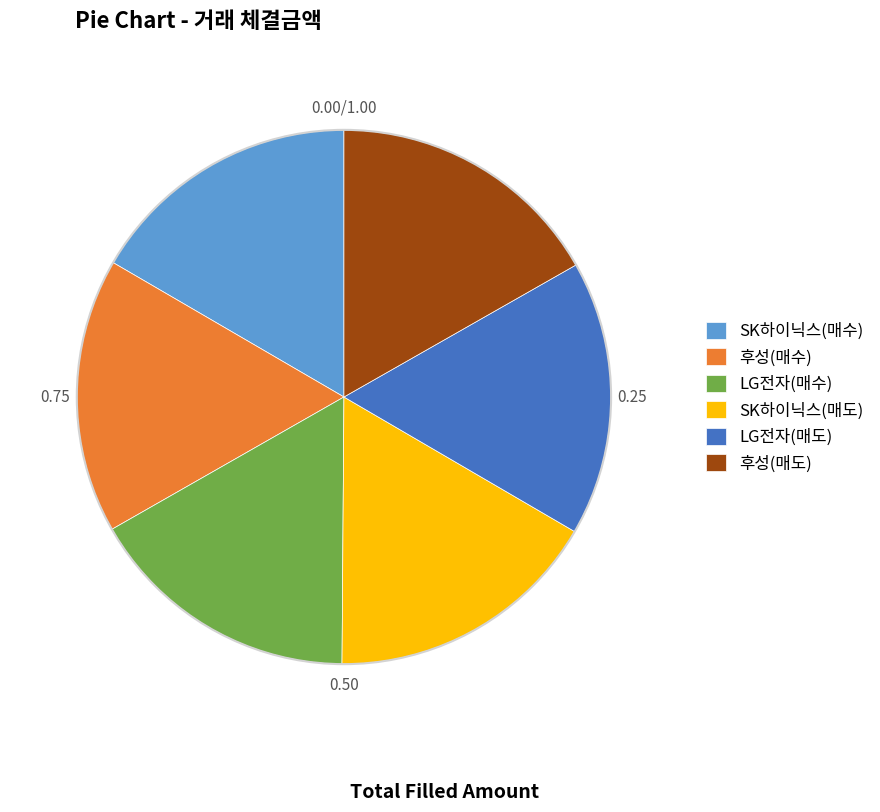

True or false: LG전자(매도) accounts for 17% of the total.

True